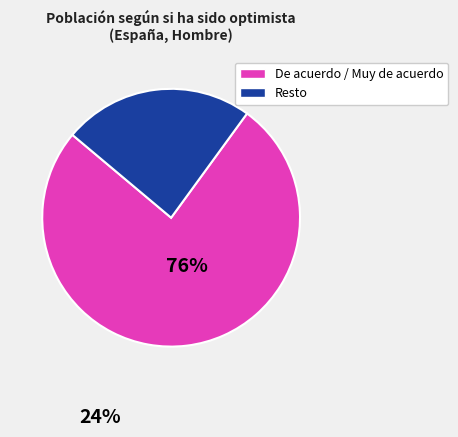

Does any single category account for the majority?

Yes